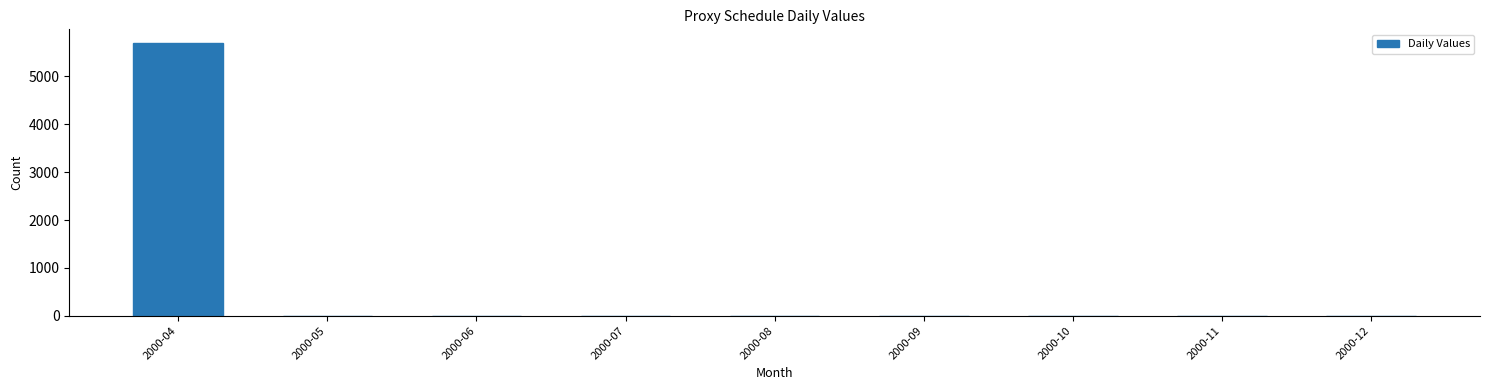

Reading left to right, list all the values displayed in this chart.

2000-04=5699.4	2000-05=0.0	2000-06=0.0	2000-07=0.0	2000-08=0.0	2000-09=0.0	2000-10=0.0	2000-11=0.0	2000-12=0.0